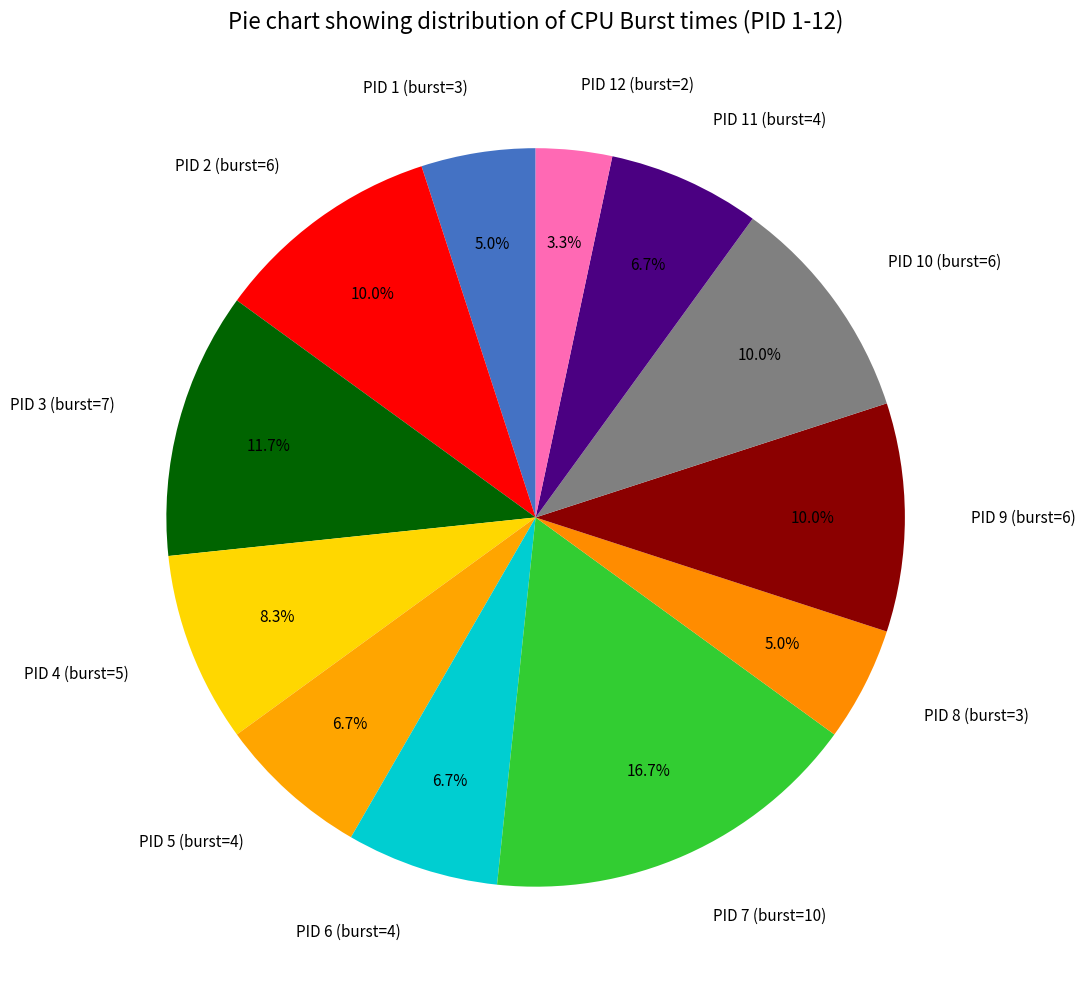

Is PID 5 (burst=4) the majority of the pie?

No